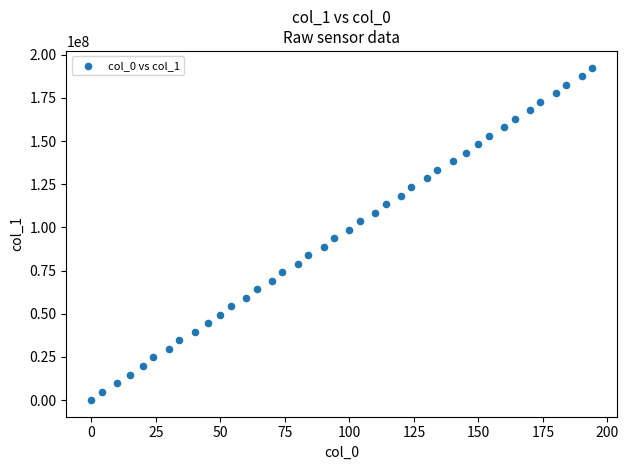

What is the range of X values (max minus min)?

194